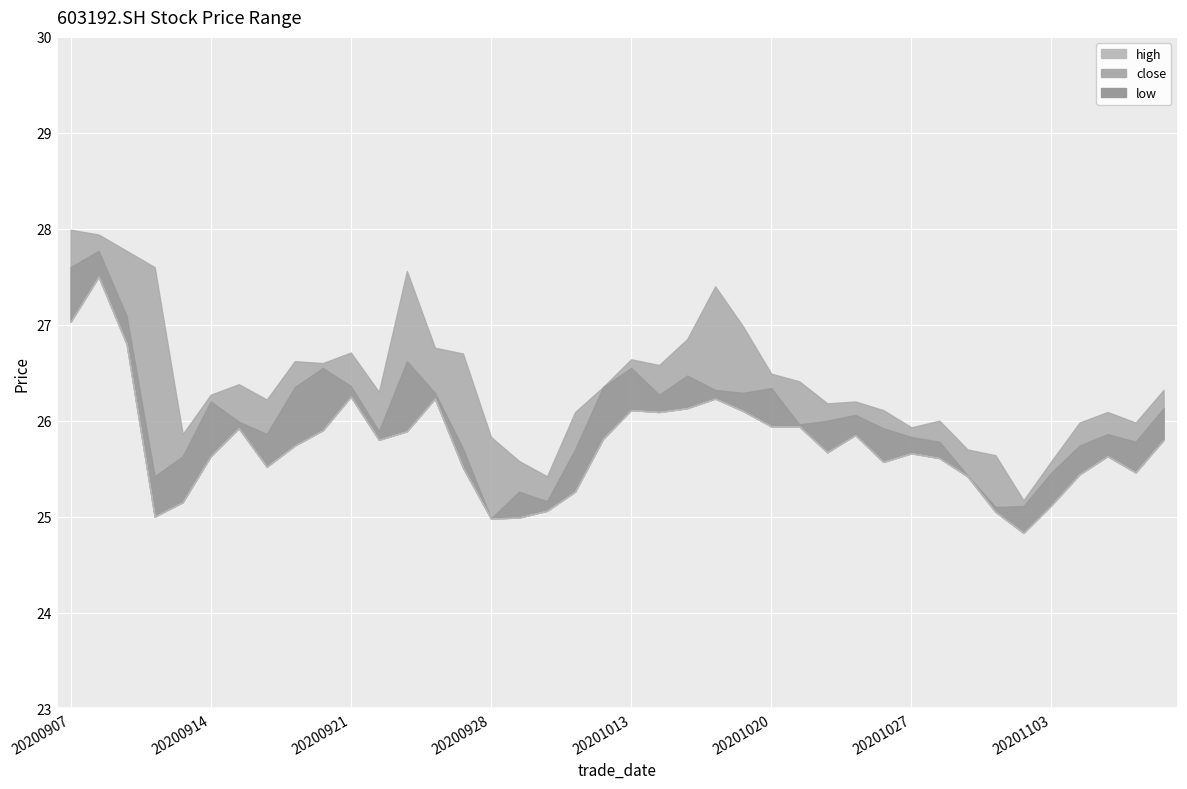

Is it true that high equals 26.1 at 20201009?

True